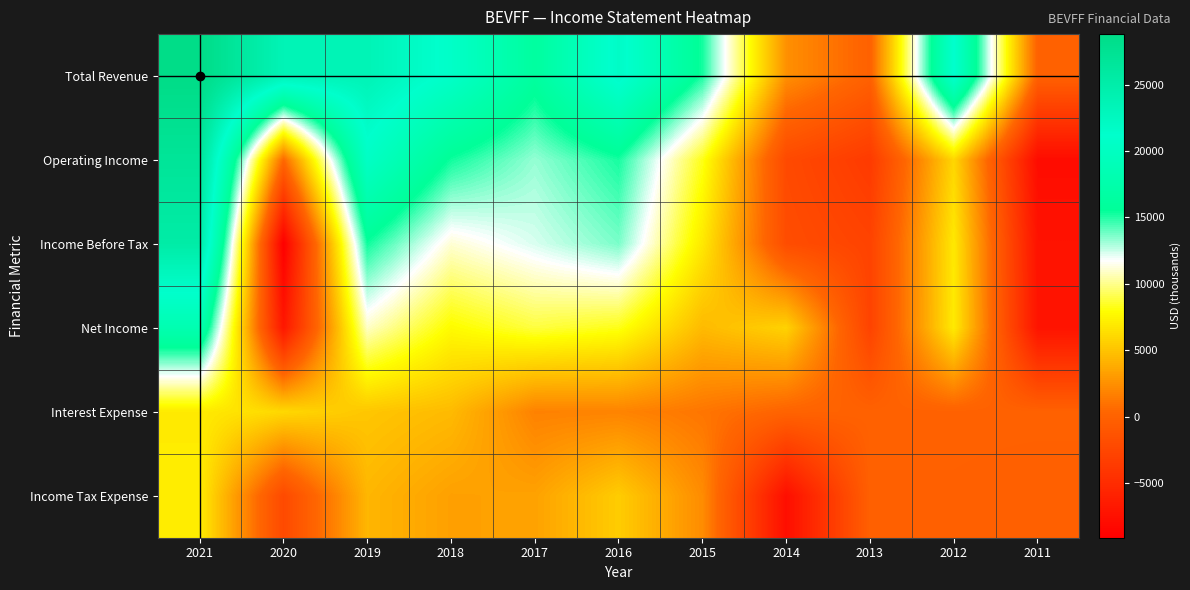

Which series has the largest total across all categories?

Total Revenue